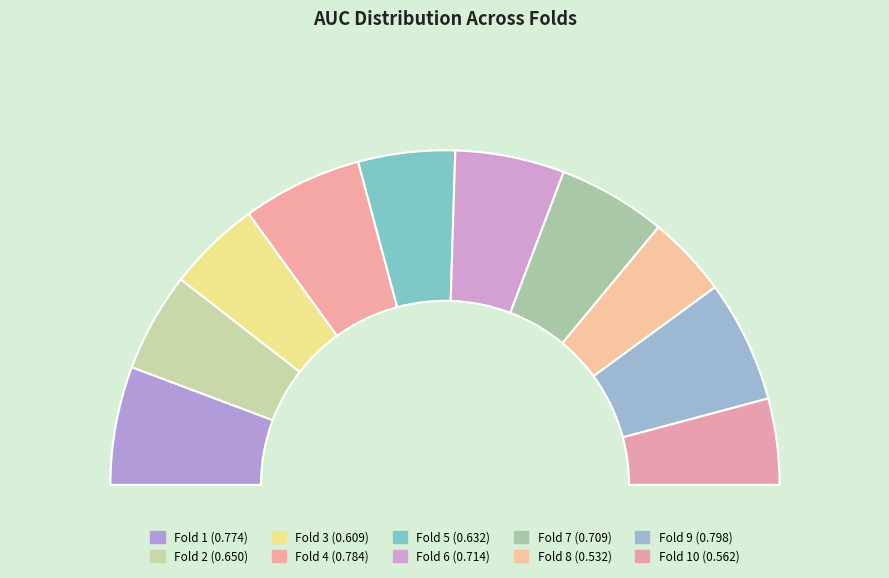

Count the number of slices in the pie.

10